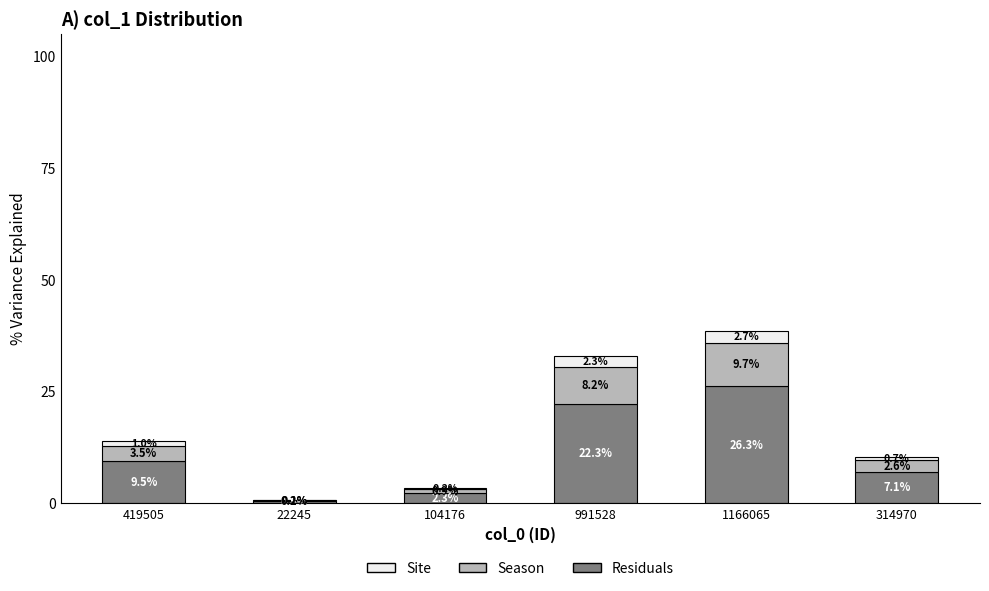

Count the number of categories in the chart.

6